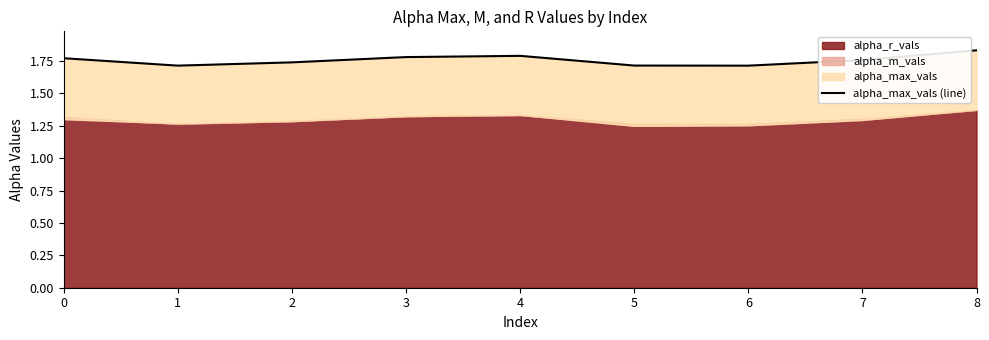

Does the chart have visible grid lines?

No